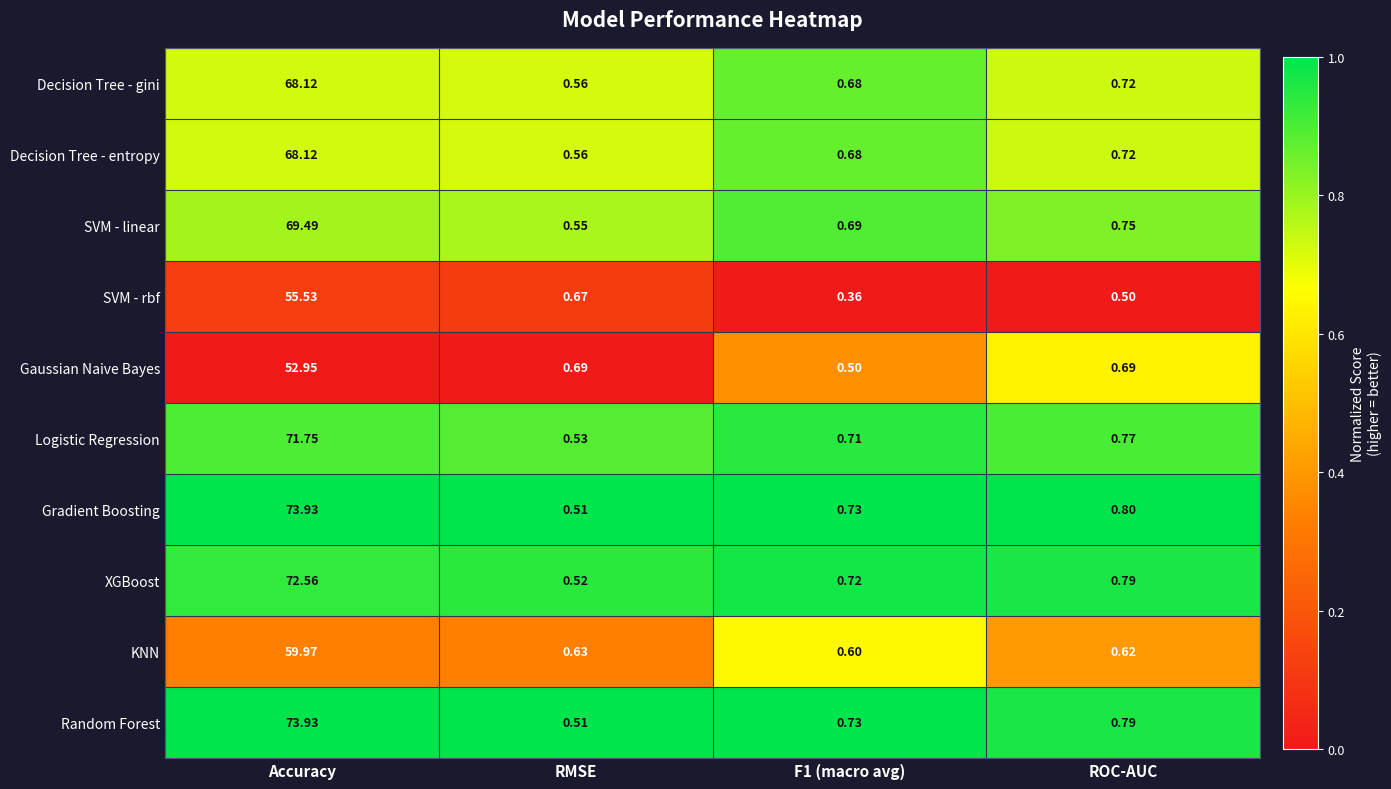

What is the spread (max minus min) of values at ROC-AUC?

0.3